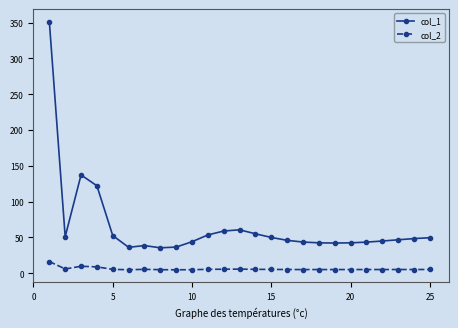

Which series has the largest range (max minus min)?

col_1